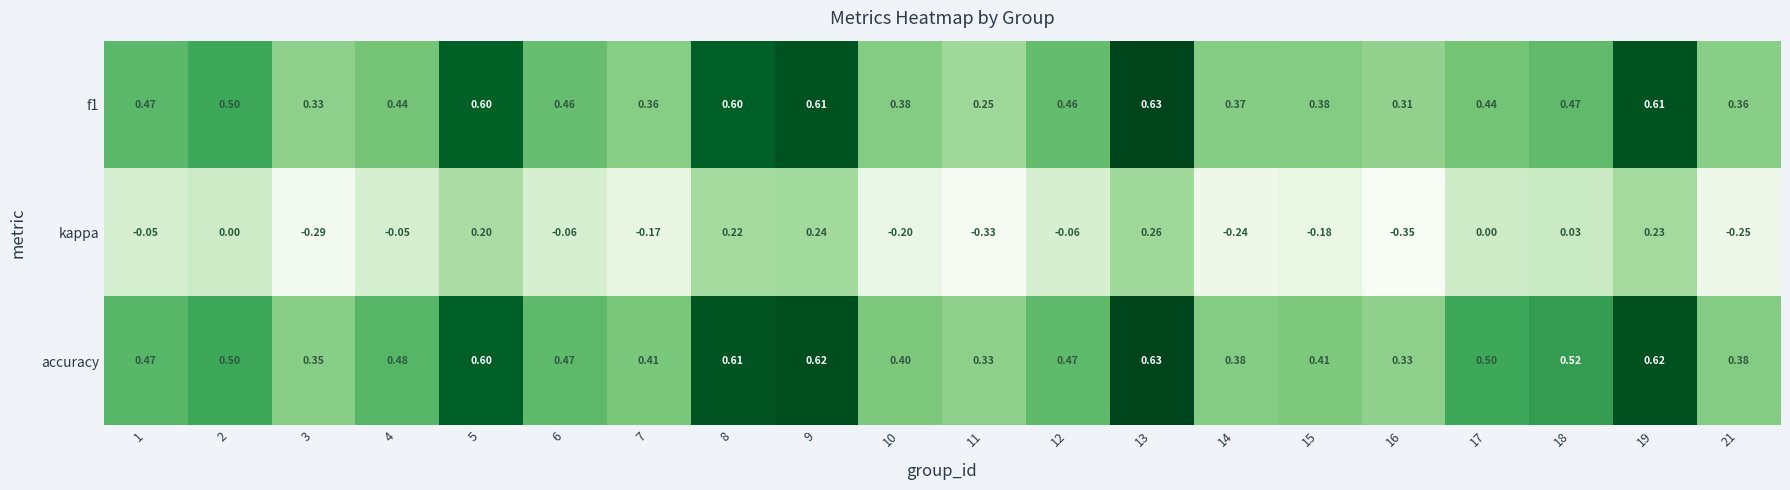

Which has a higher value, 3 or 11?

3